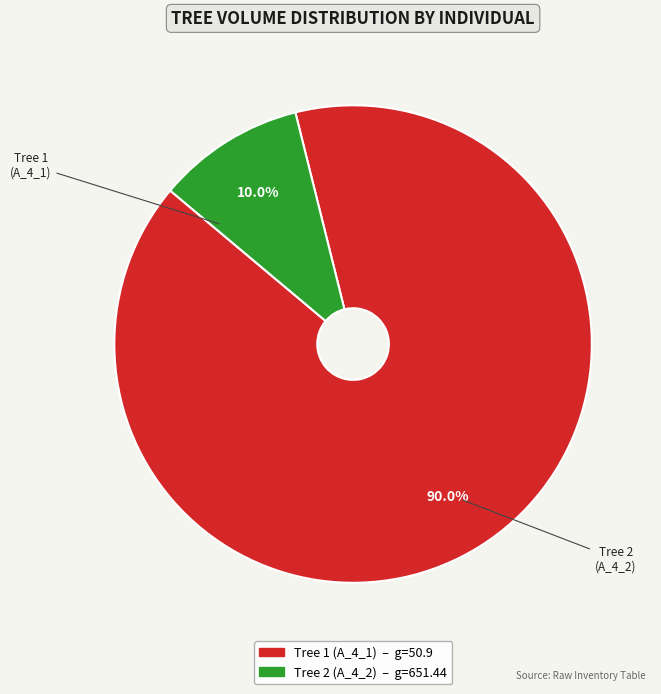

Does any single category account for the majority?

Yes